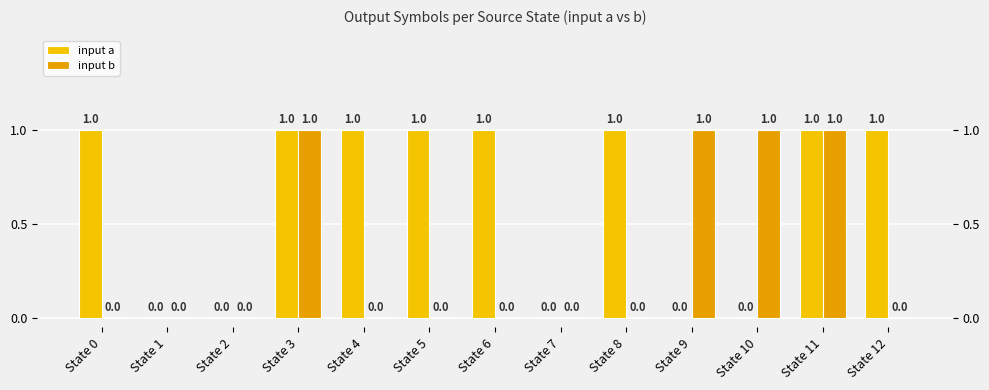

Rank the series by their maximum value, from highest to lowest.

input a, input b